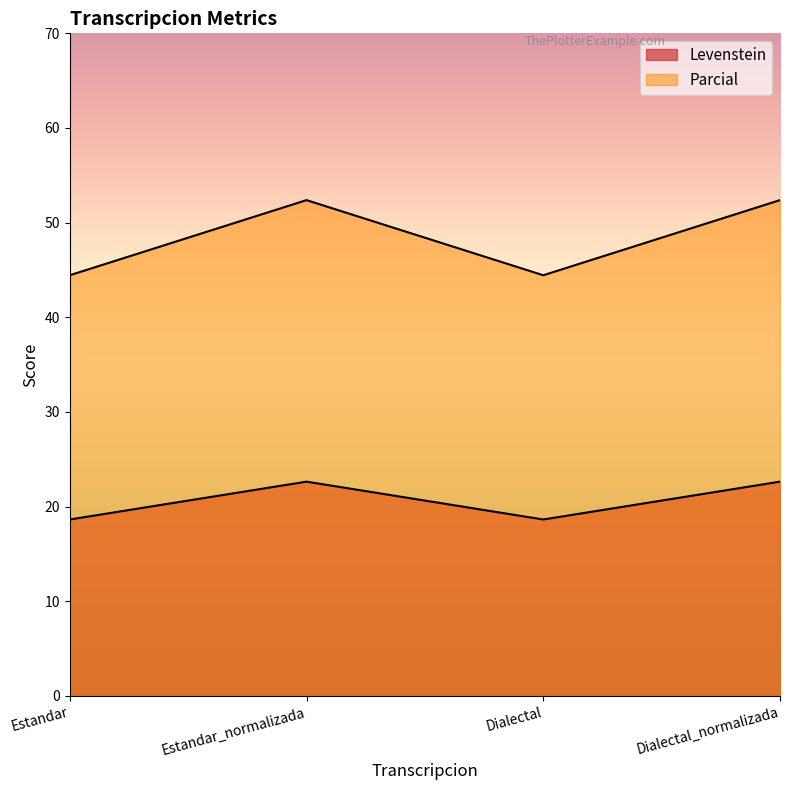

Which series has the largest total across all categories?

Parcial